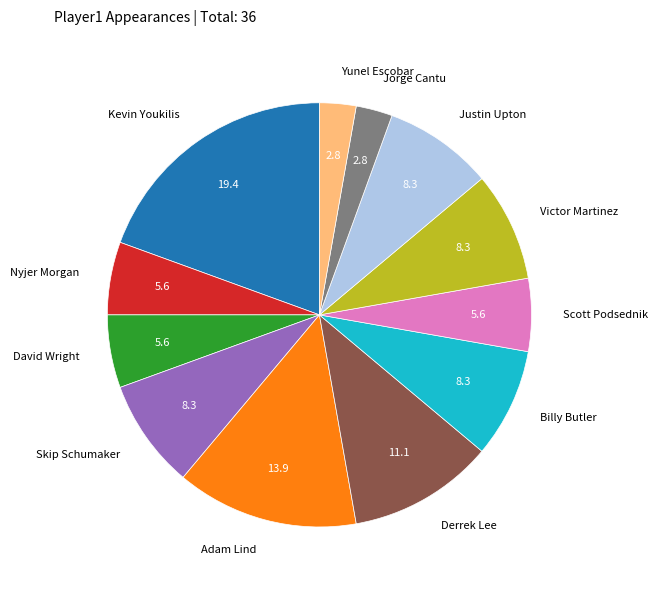

True or false: Justin Upton accounts for 1% of the total.

False